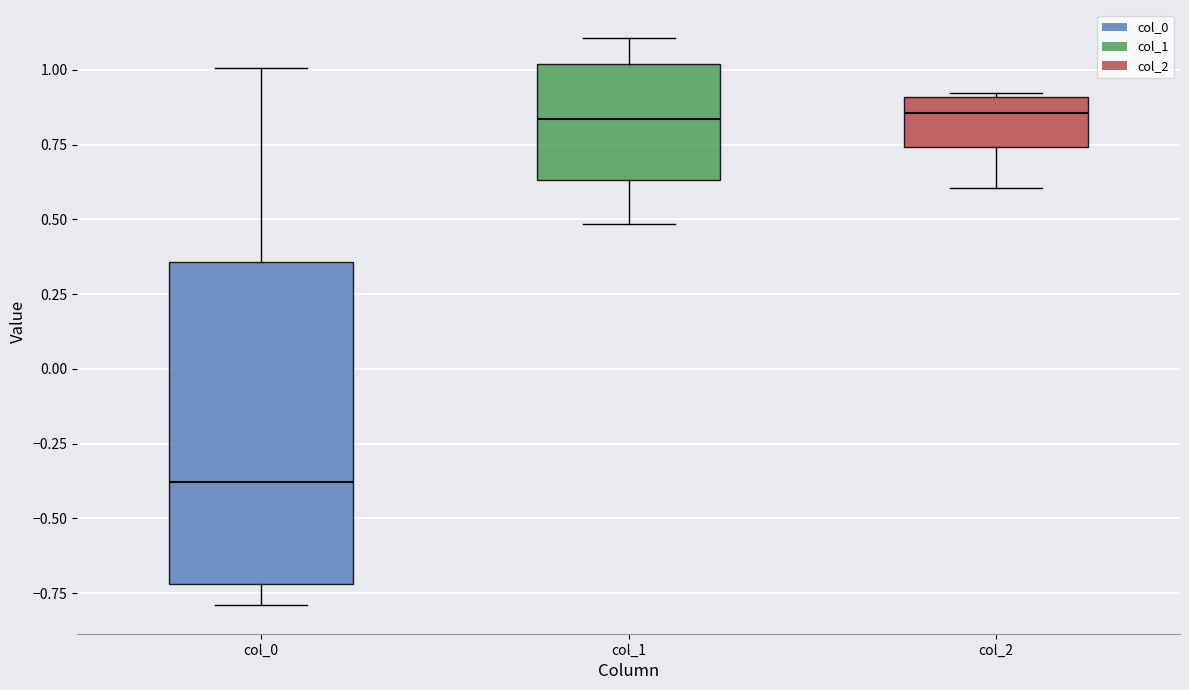

Reading left to right, read every box against the y-axis: the position of its median line, the range the box covers, and the ends of its whiskers. The values are not printed on the chart, so give them approximately, as read against the axis.

col_0: median -0.40, box -0.70 to 0.35, whiskers -0.80 to 1.00
col_1: median 0.85, box 0.65 to 1.00, whiskers 0.50 to 1.10
col_2: median 0.85, box 0.75 to 0.90, whiskers 0.60 to 0.90